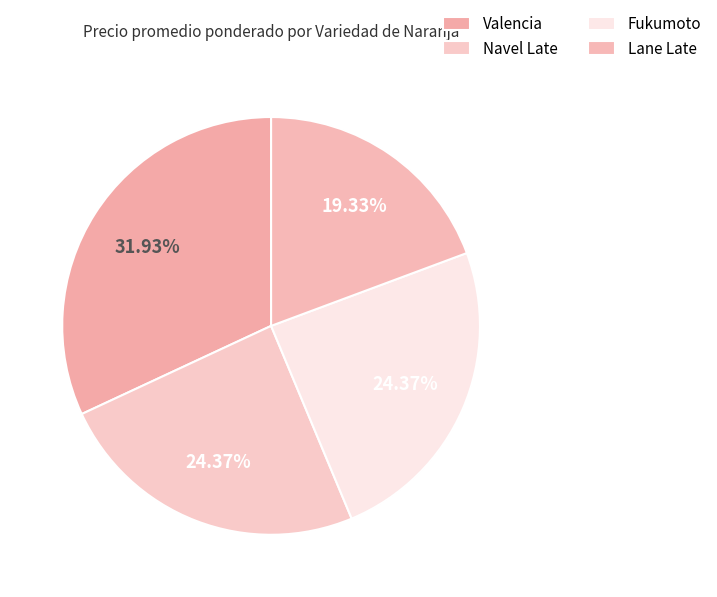

What is the change in value from Fukumoto to Lane Late?

-1500